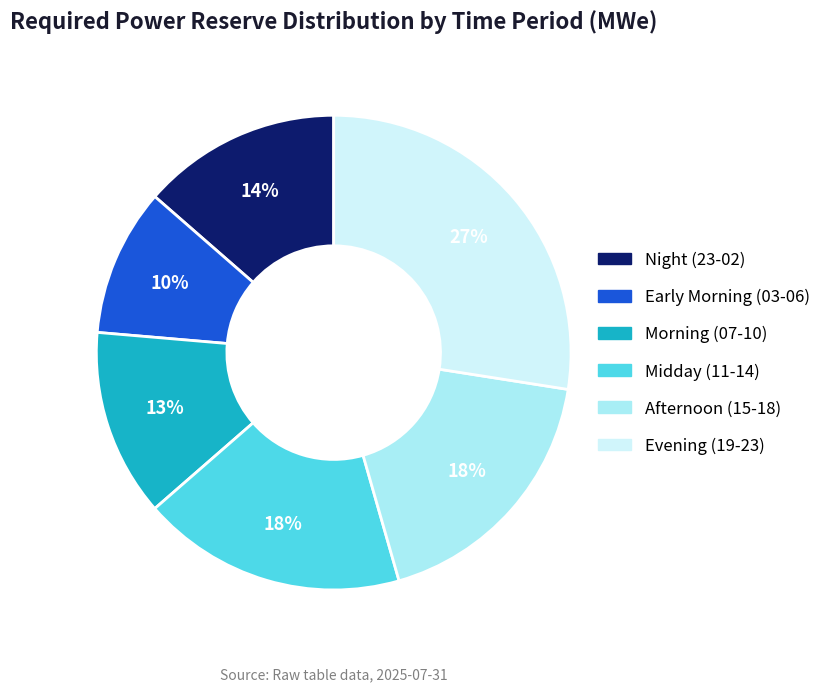

To the nearest percent, what is the average slice percentage?

17%